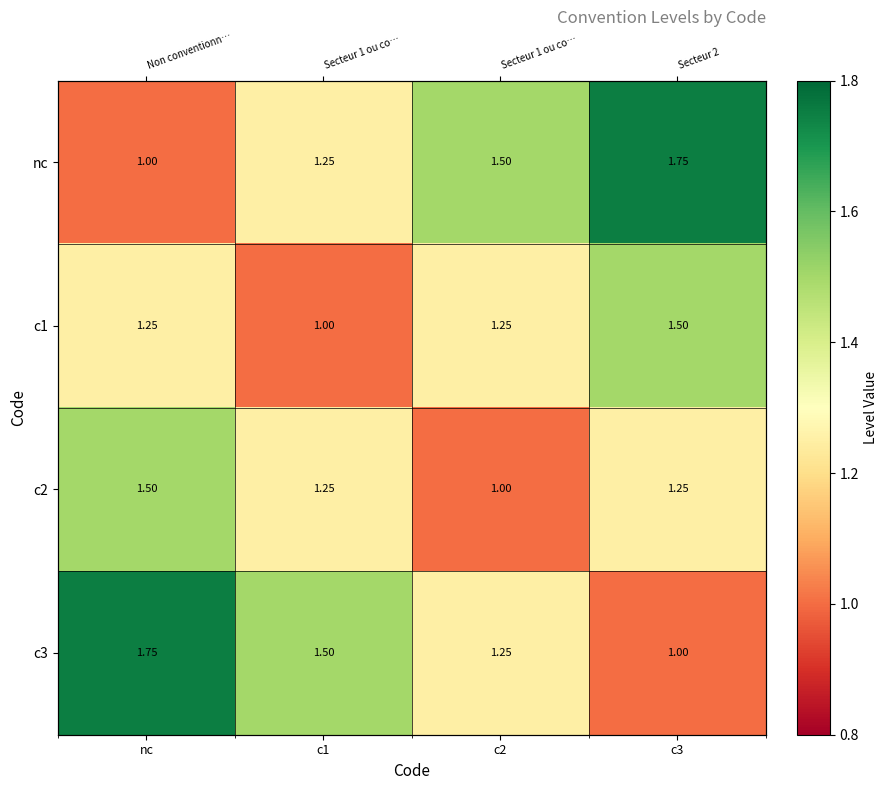

What is the total value across all series at nc?

5.5